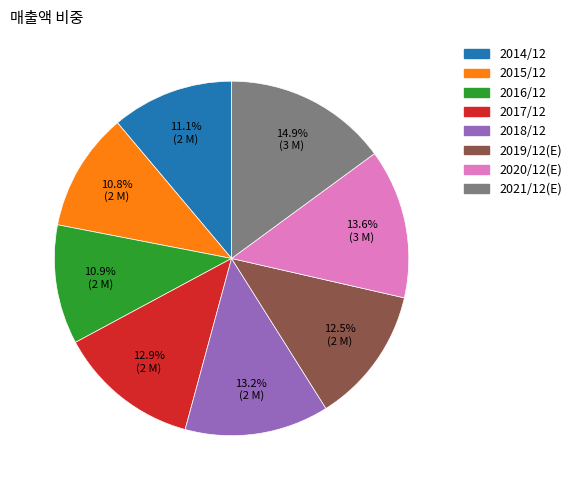

Does 2017/12 represent more than half of the total?

No